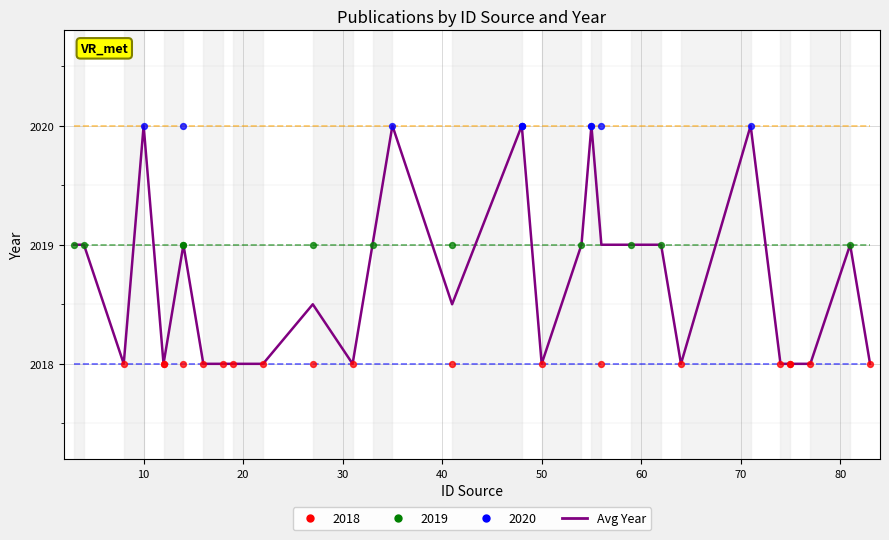

What is the minimum value shown in the chart?

2018.0